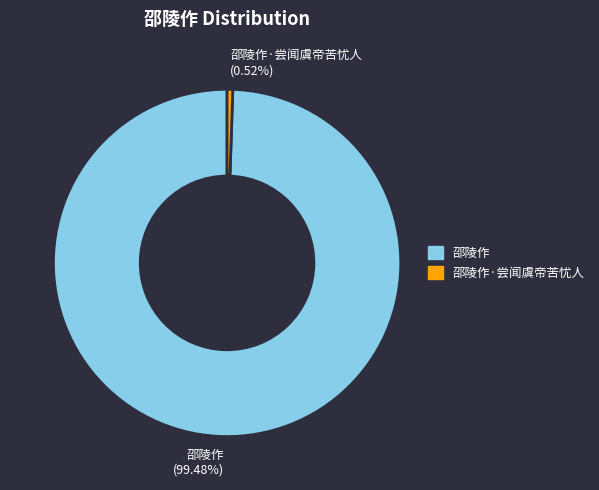

Combined, do 邵陵作·尝闻虞帝苦忧人 (0.52%) and 邵陵作 (99.48%) account for over 50%?

Yes